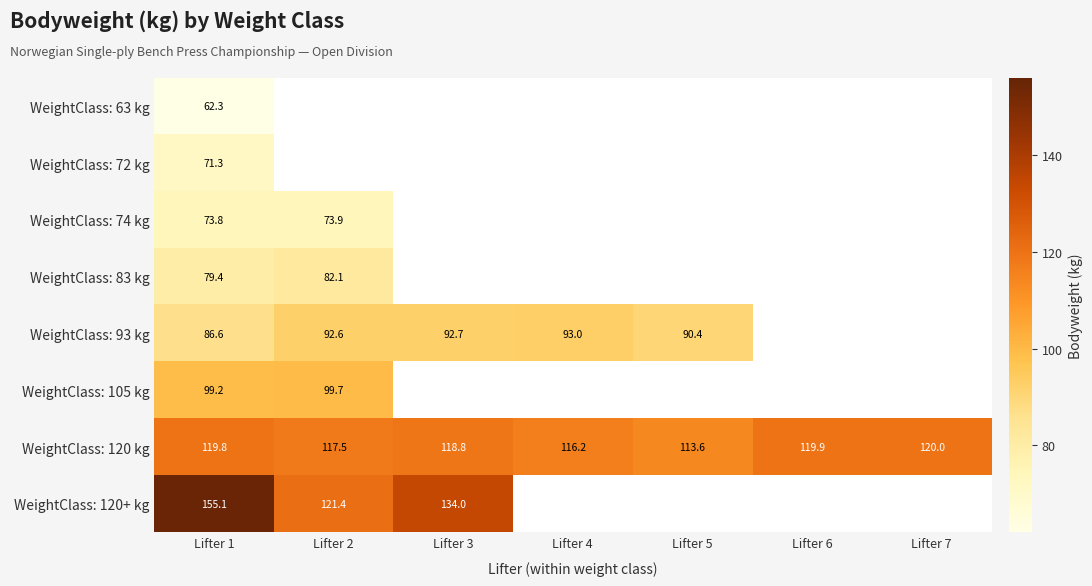

How many categories are shown in the chart?

7